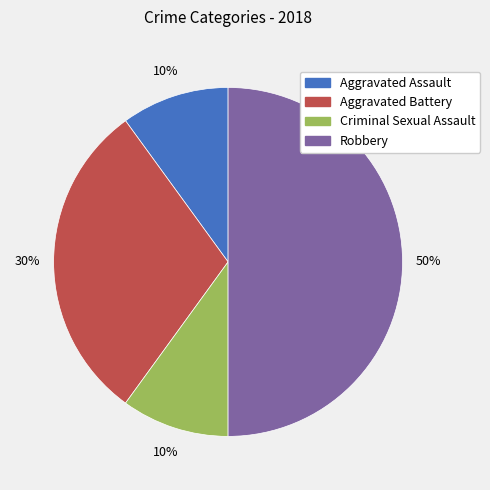

Does Aggravated Battery represent more than half of the total?

No